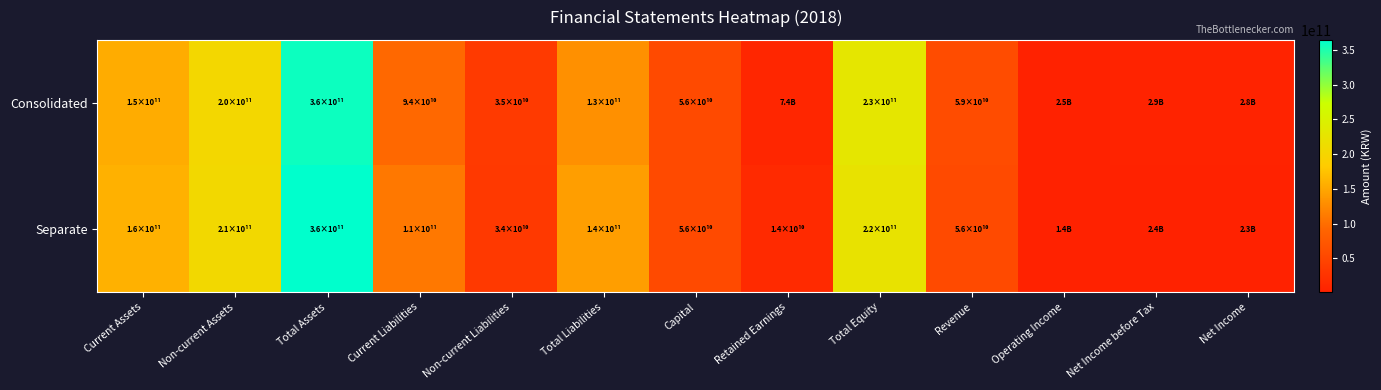

Which series has the largest total across all categories?

Separate